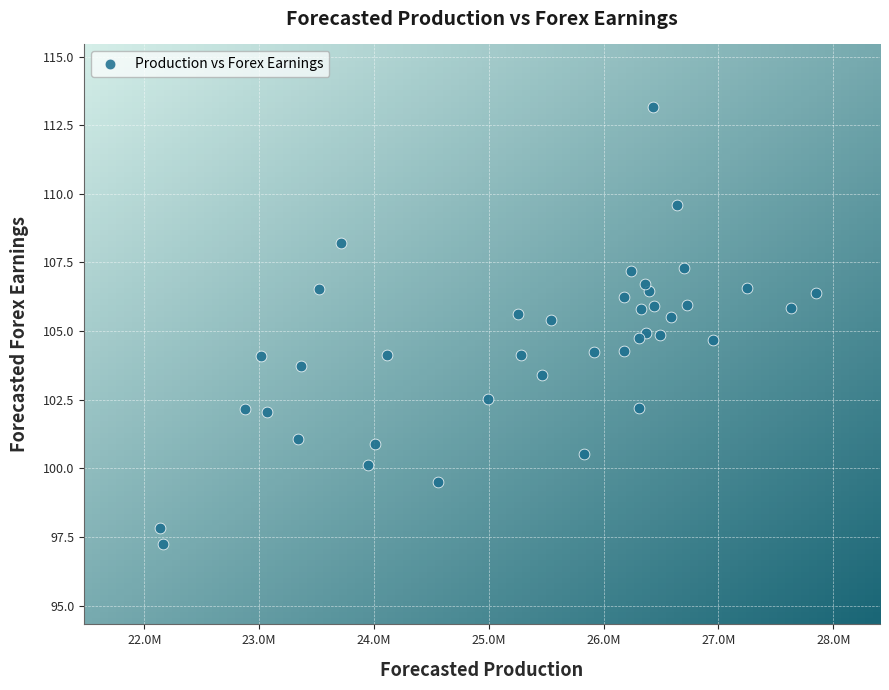

What is the range of Y values (max minus min)?

15.9